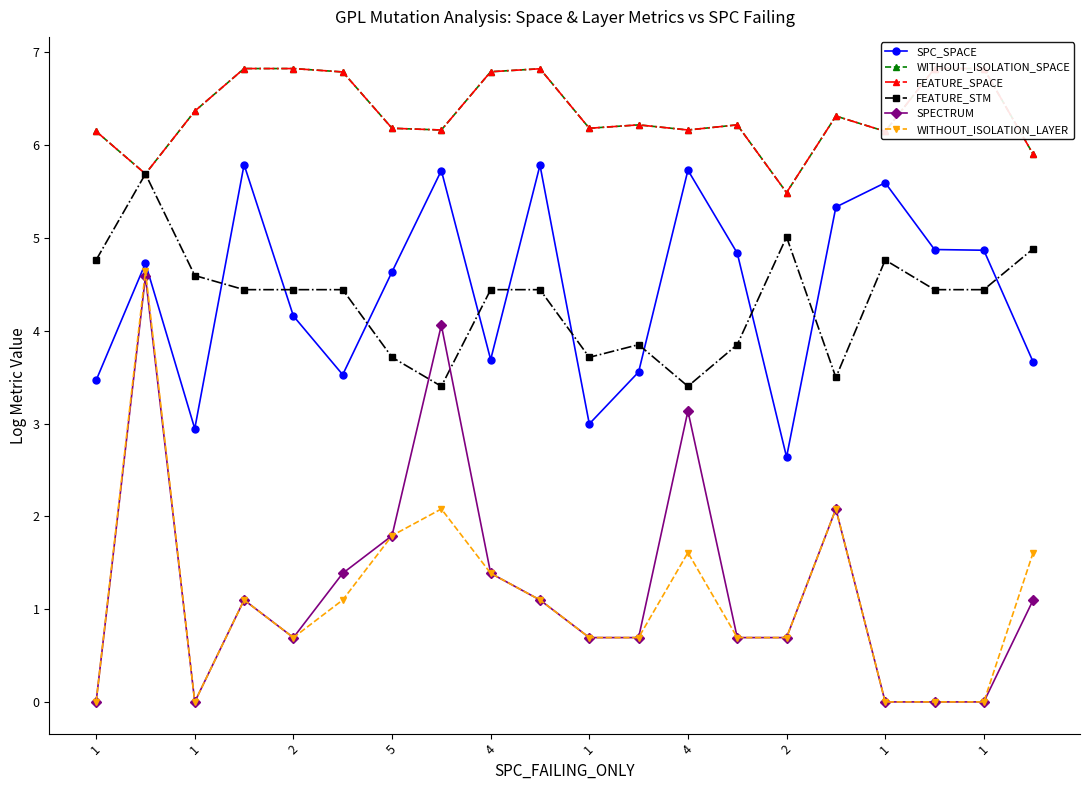

True or false: SPC_SPACE has more than 1 points higher than both neighbors.

True